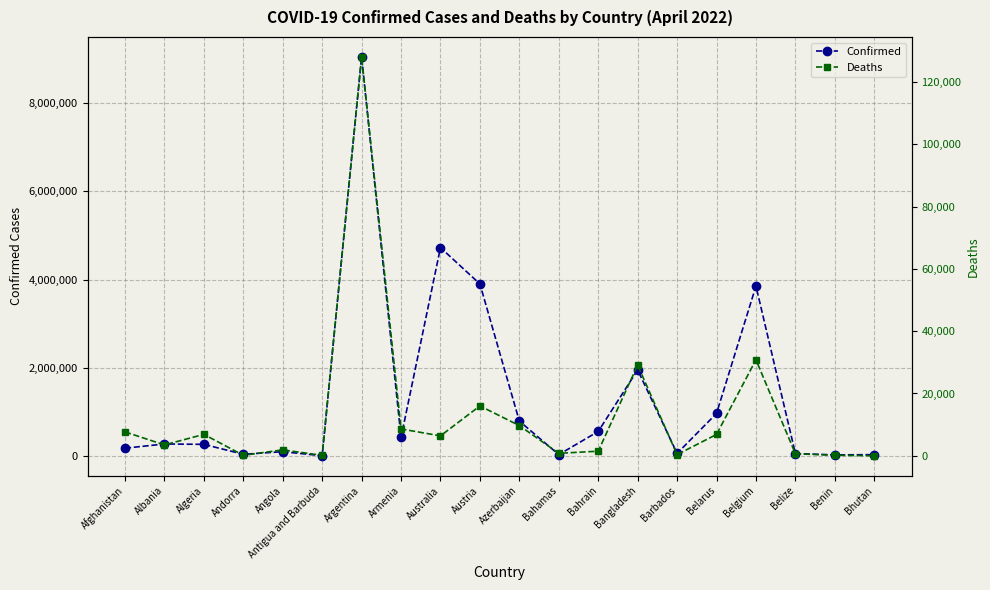

How many categories are shown in the chart?

20